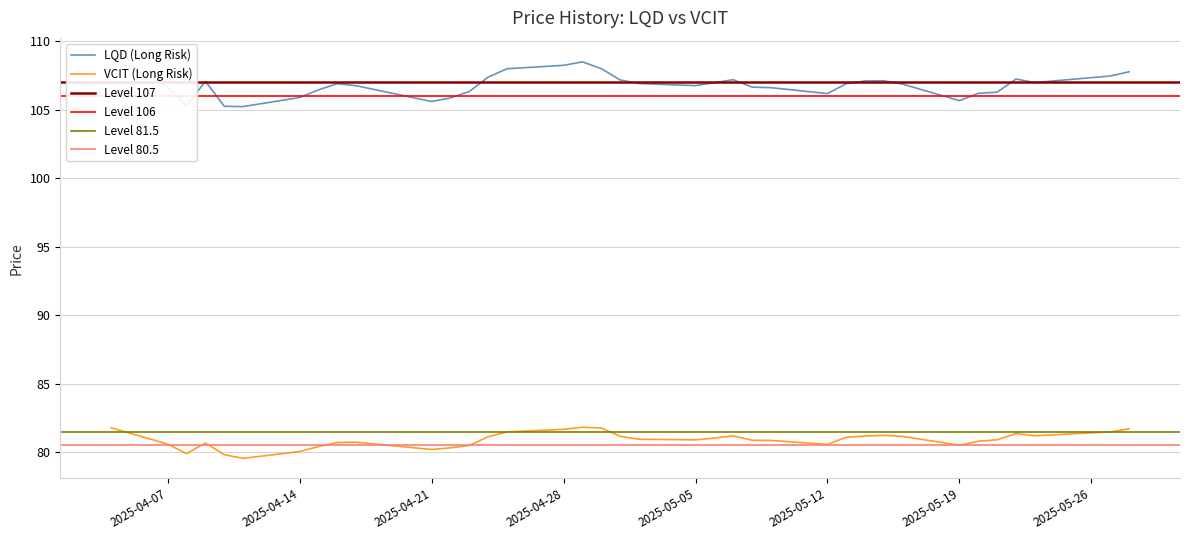

True or false: VCIT (Long Risk) and LQD (Long Risk) intersect in this chart.

False